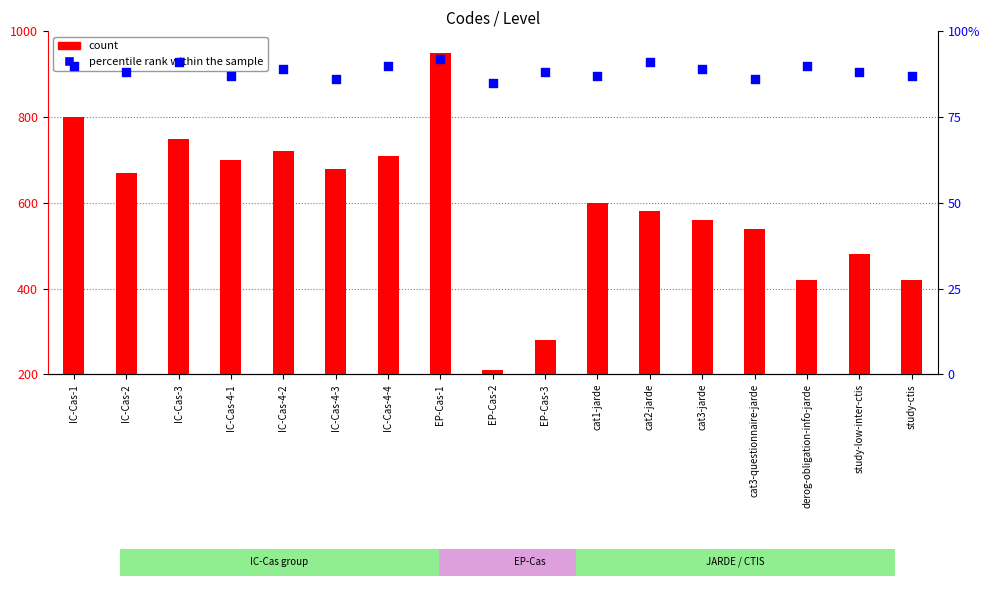

Which series has the largest Y range (max minus min)?

count